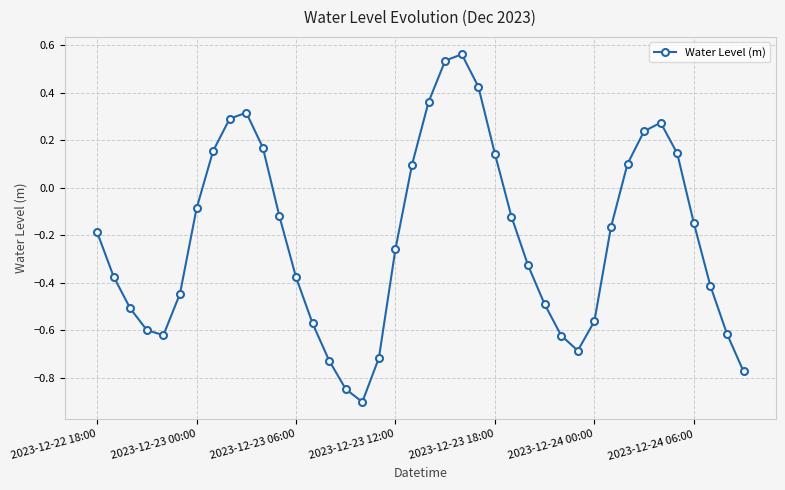

How many lines are shown in the chart?

1